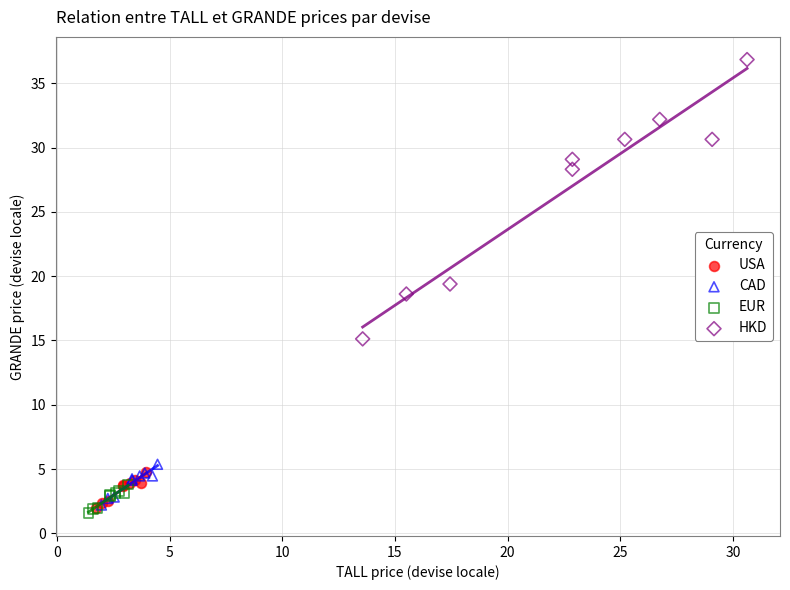

What are all the series names shown in the legend?

USA, CAD, EUR, HKD